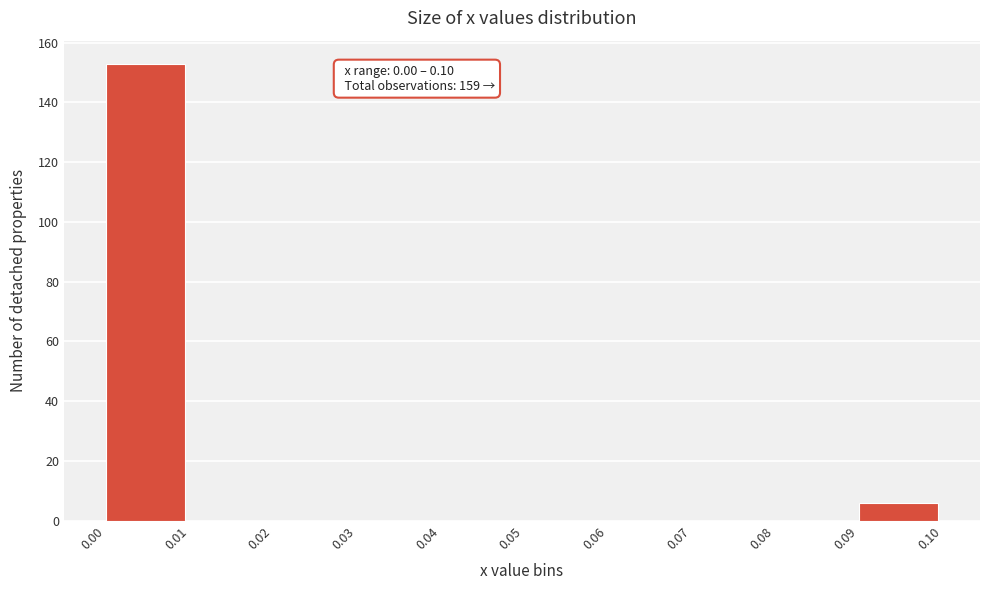

Over which range of the x-axis is the bar tallest?

0.00 to 0.01